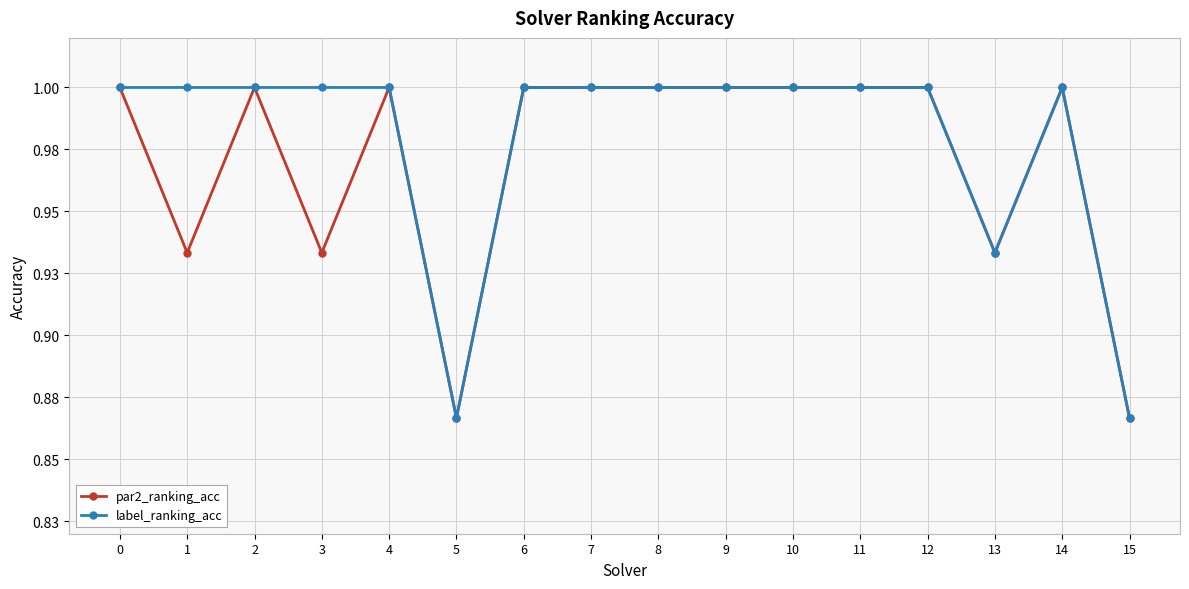

Reading right to left, what are all the values shown in this chart?

par2_ranking_acc: 0.9	1.0	0.9	1.0	1.0	1.0	1.0	1.0	1.0	1.0	0.9	1.0	0.9	1.0	0.9	1.0
label_ranking_acc: 0.9	1.0	0.9	1.0	1.0	1.0	1.0	1.0	1.0	1.0	0.9	1.0	1.0	1.0	1.0	1.0